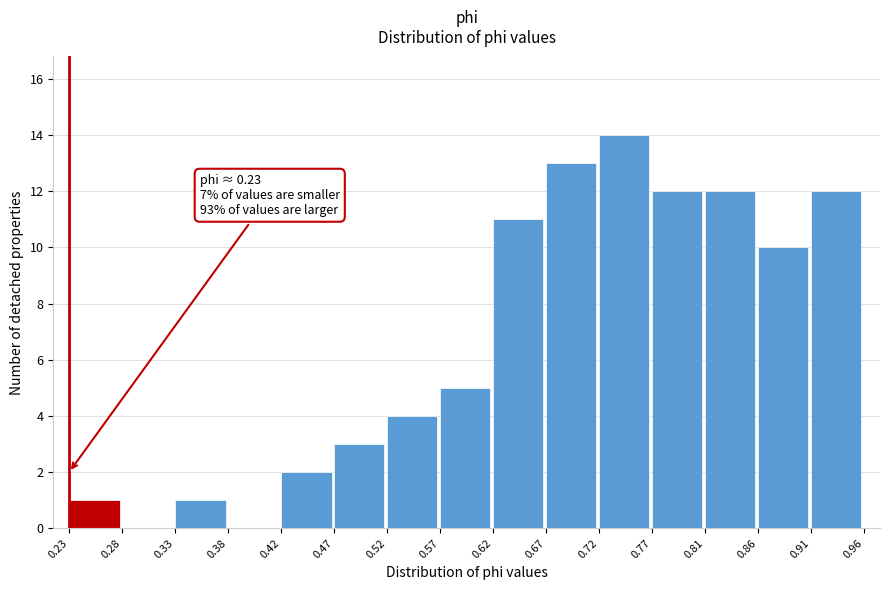

Which range on the x-axis has the tallest bar?

0.72 to 0.77